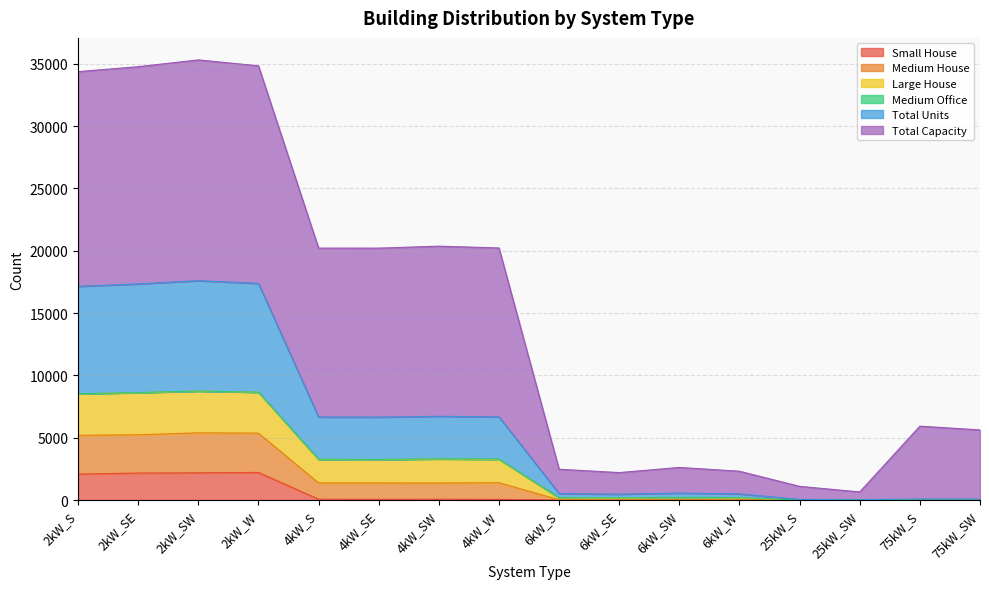

The Large House series shows 652 at 25kW_SW. True or false?

True